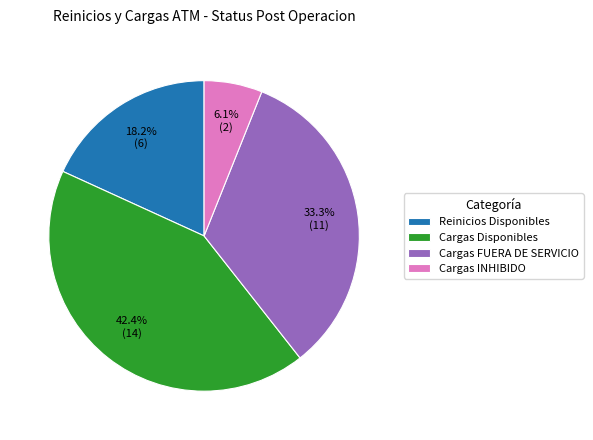

Rank the categories by value from lowest to highest.

Cargas INHIBIDO, Reinicios Disponibles, Cargas FUERA DE SERVICIO, Cargas Disponibles